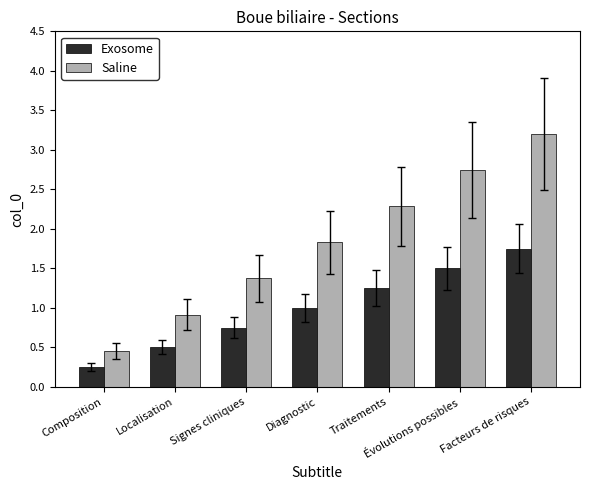

Is the value of Saline at Évolutions possibles greater than the value of Exosome at Composition?

Yes